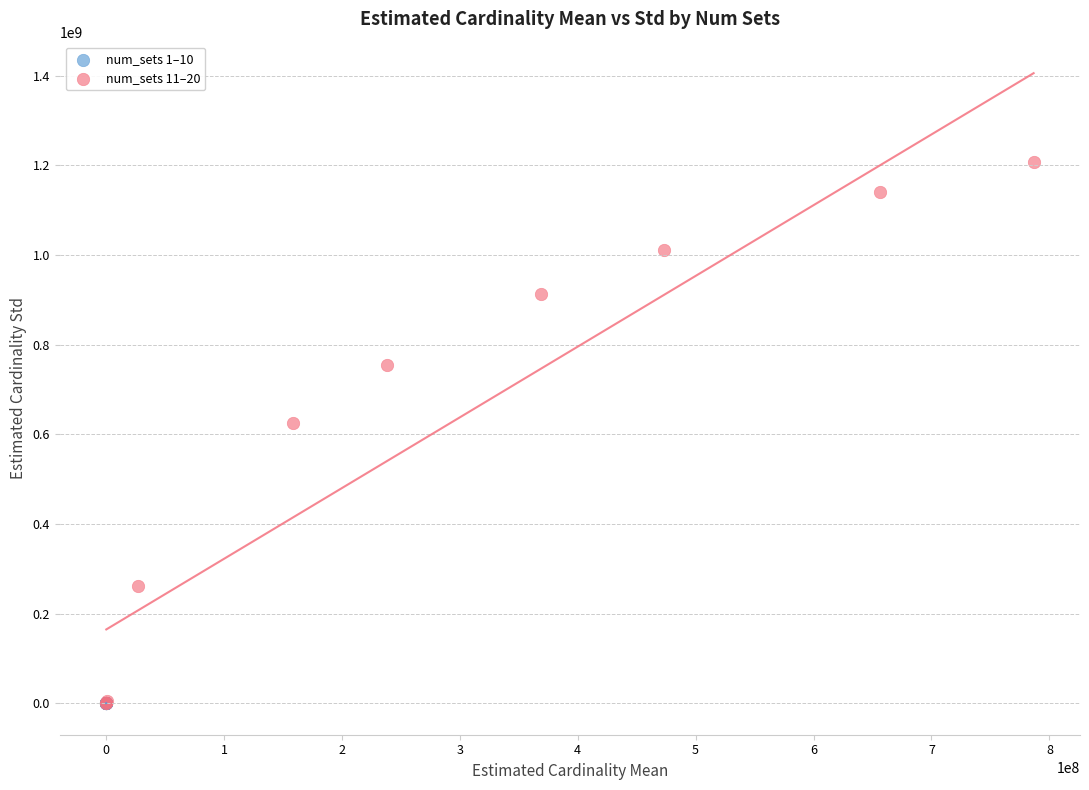

Which series has the largest Y range (max minus min)?

num_sets 11–20